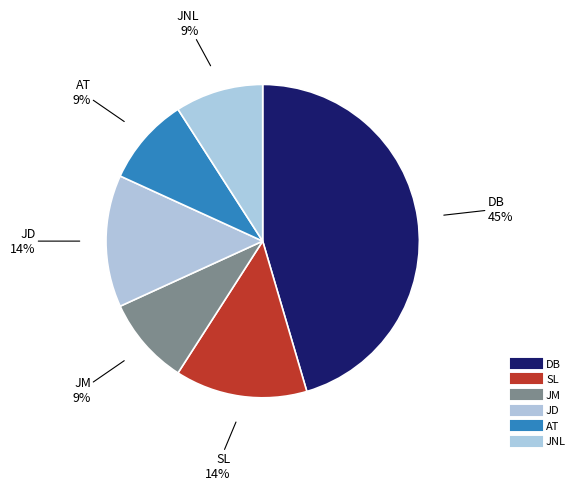

Which slice is the smallest?

JM